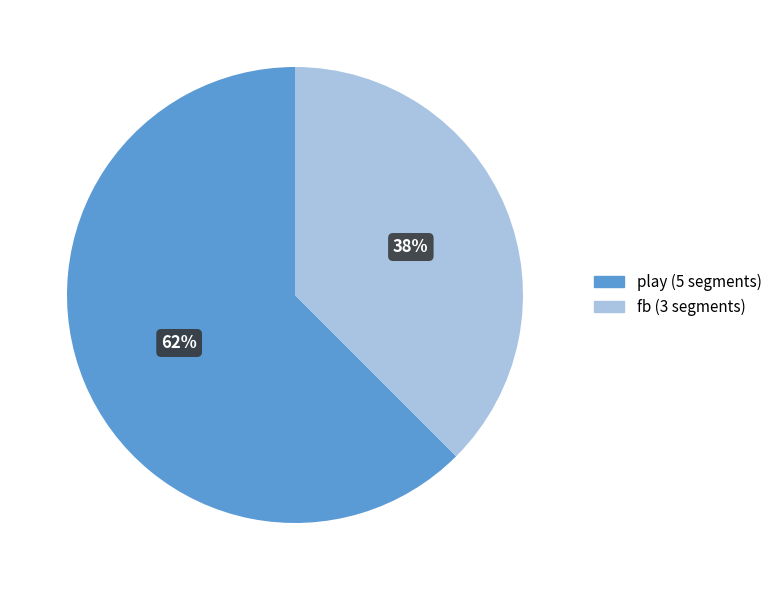

Do play and fb together represent more than half of the pie?

Yes